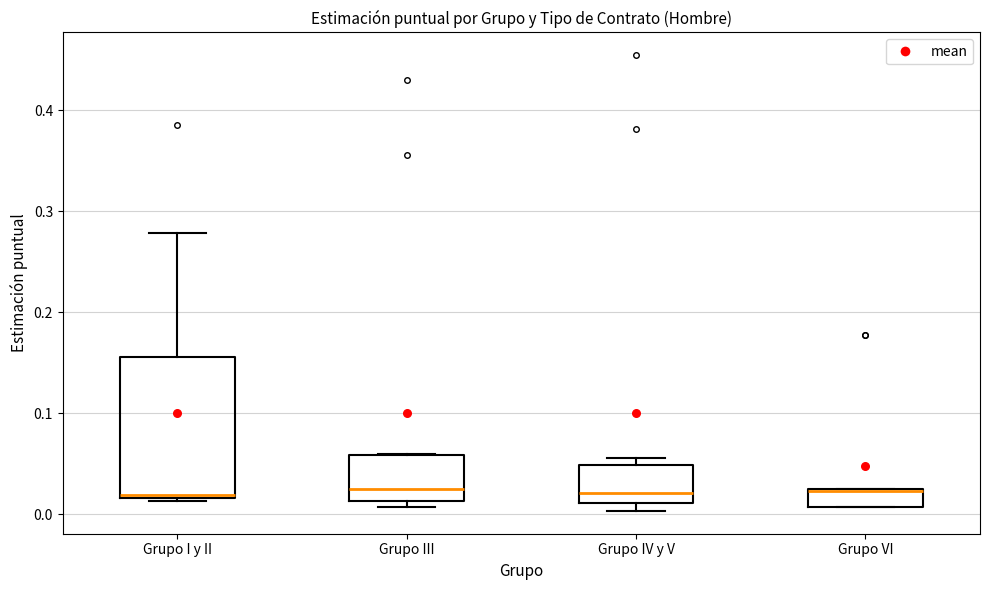

Where is the lower edge of the box for Grupo III on the y-axis? The values are not printed on the chart, so give them approximately, as read against the axis.

0.01